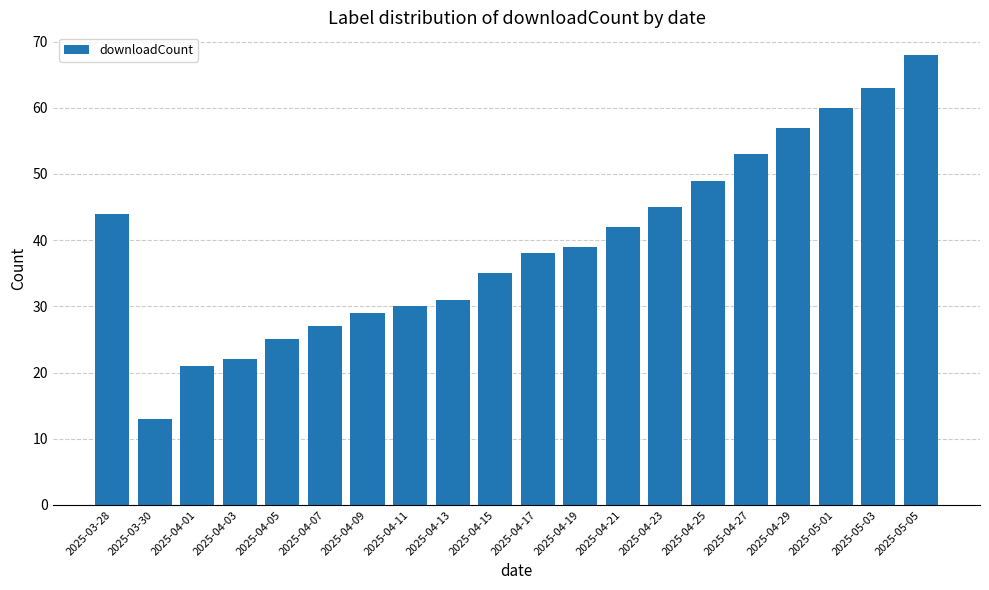

Where is the data nearest to the value 40?

2025-04-19